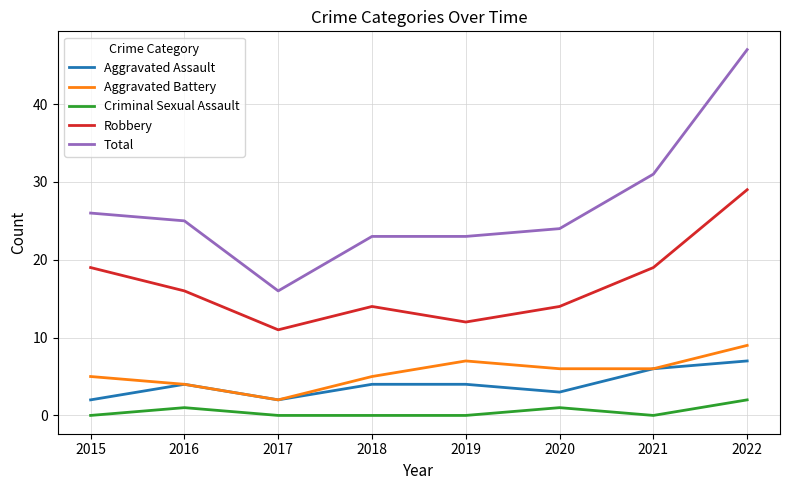

Which label corresponds to the largest value in the chart?

2022